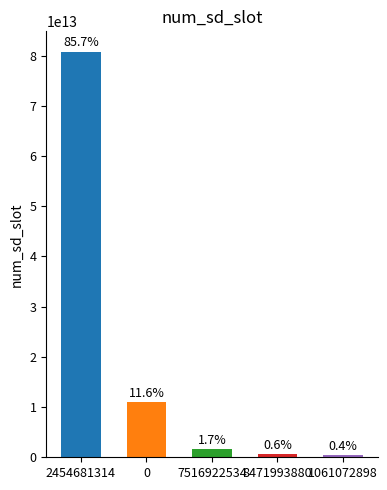

Are the bars horizontal?

No